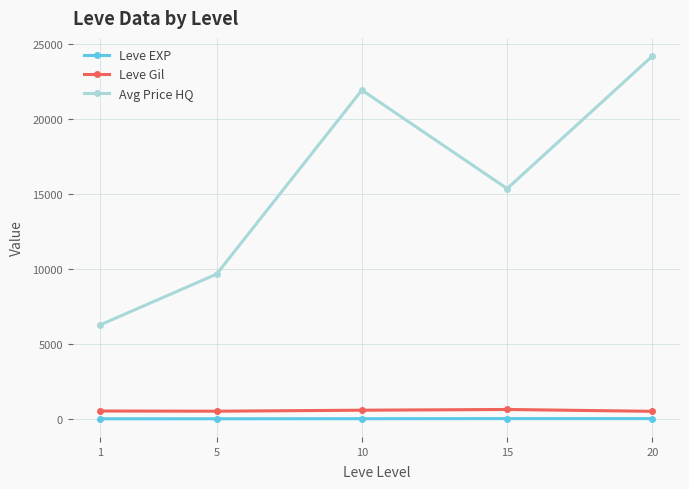

What is the average value of the Avg Price HQ series?

15484.4